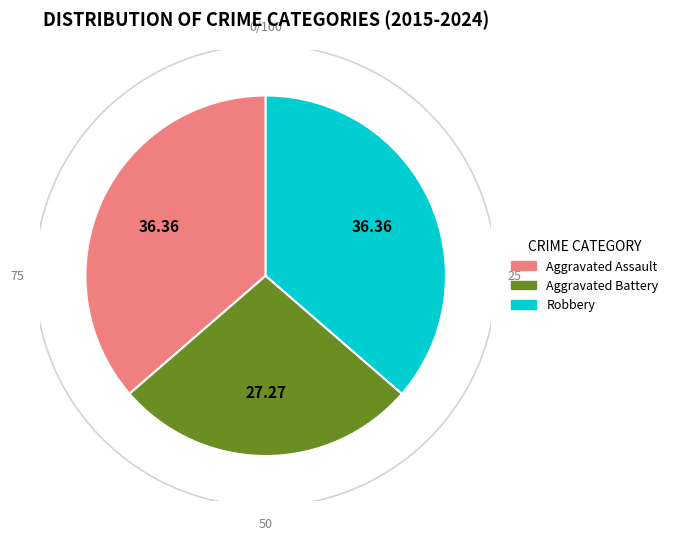

Rank the categories by value from lowest to highest.

Aggravated Battery, Aggravated Assault, Robbery